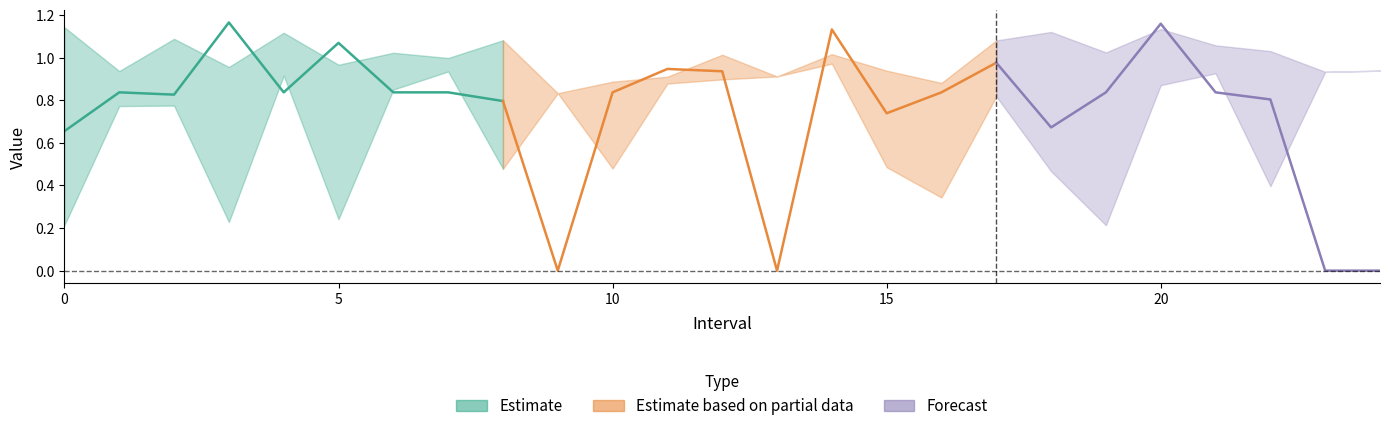

Is it true that Zmin equals 1.3 at 12?

False